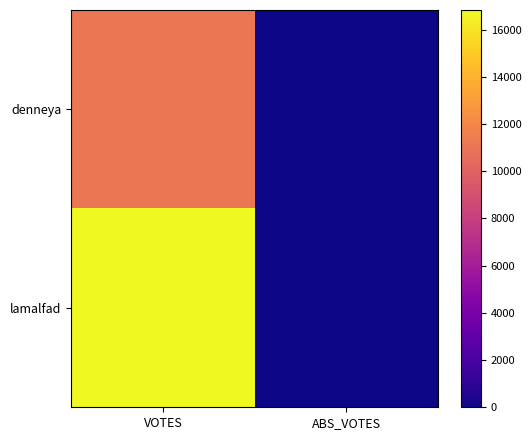

Rank the series by their maximum value, from lowest to highest.

denneya, lamalfad